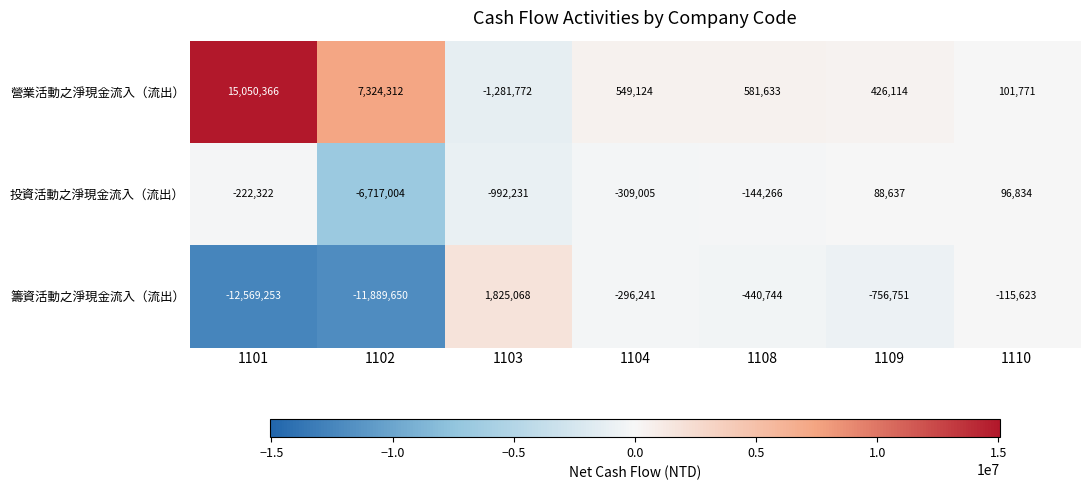

What is the approximate value of 營業活動之淨現金流入（流出） at 1108, to the nearest 100?

581600